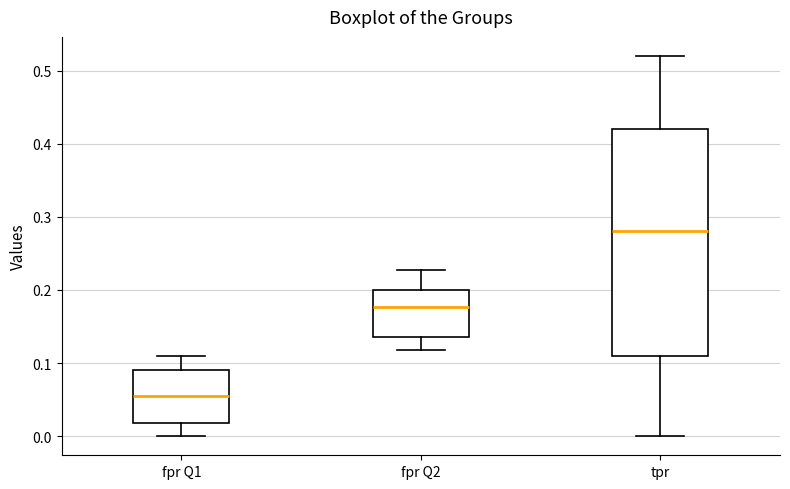

Comparing the boxes themselves (not the whiskers), which one is the tallest?

tpr